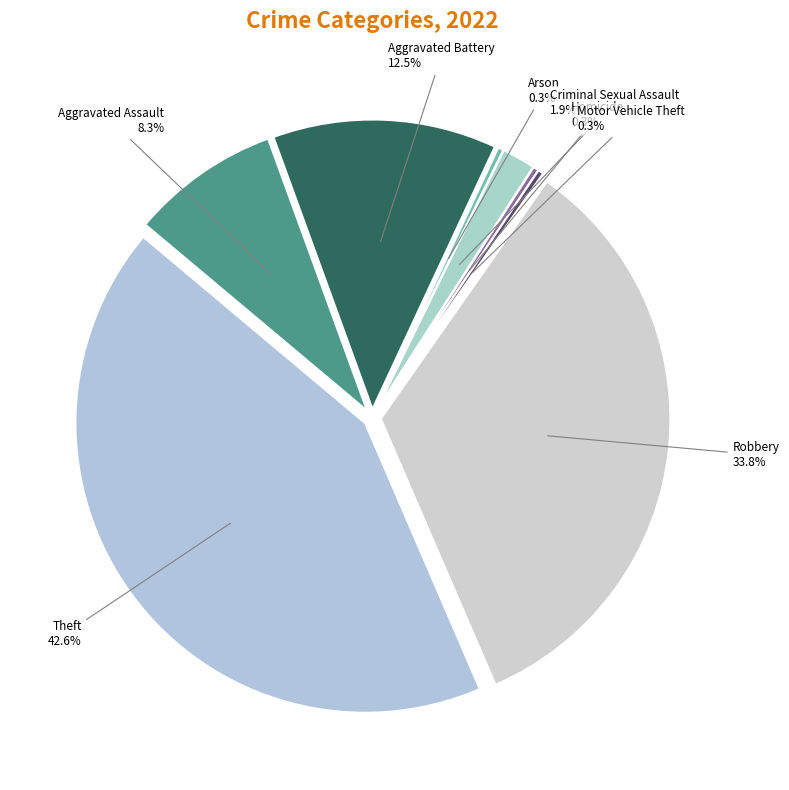

To the nearest percent, what is the combined percentage of Theft and Arson?

43%